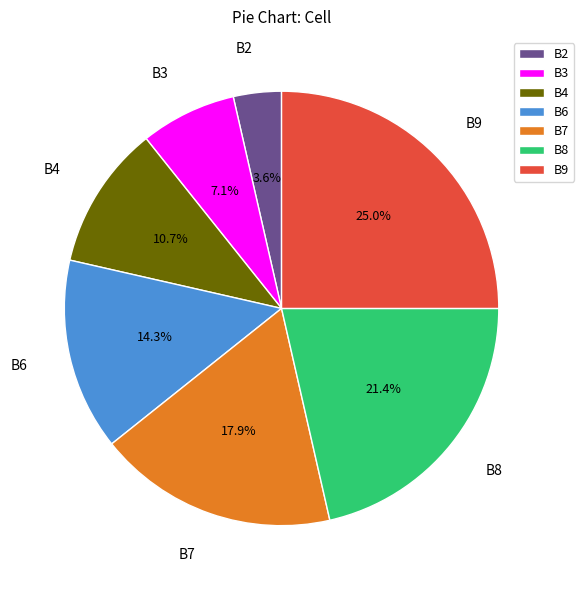

What is the total percentage of B8 and B9?

46.4%